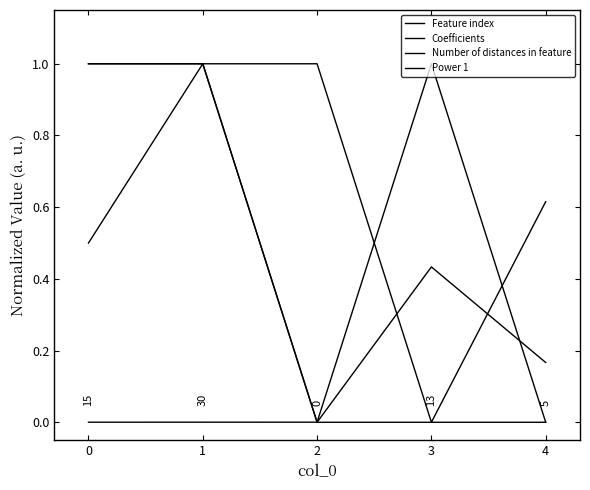

What is the value of the Power 1 point at the 5th from the left?

0.6